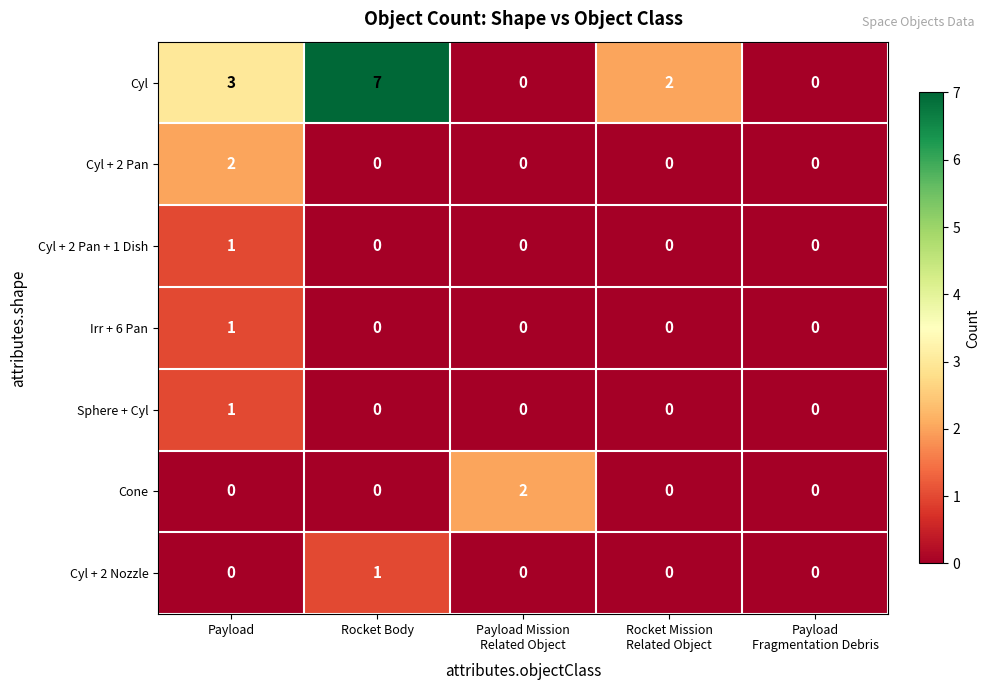

How many data points does each series have?

5